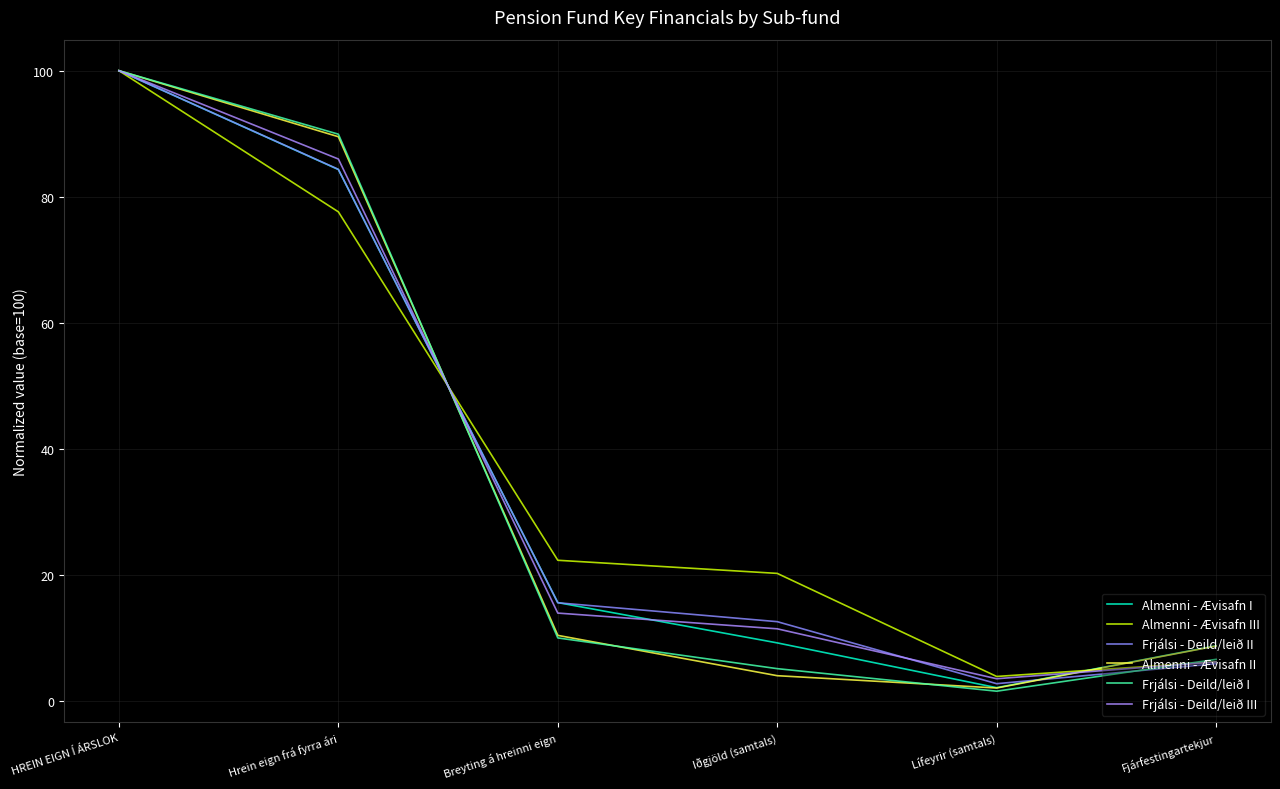

How many intersections are there between Almenni - Ævisafn I and Almenni - Ævisafn II?

1